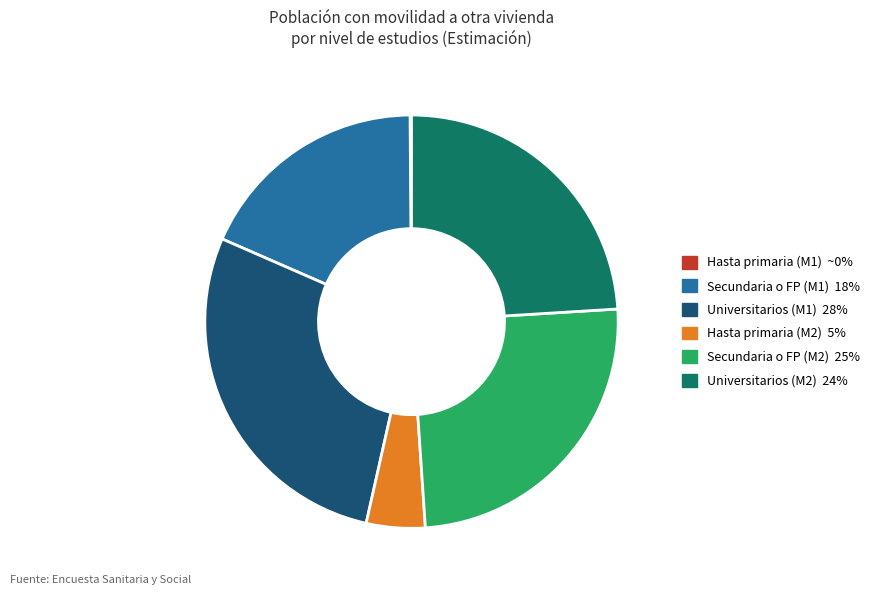

Does any single category account for the majority?

No